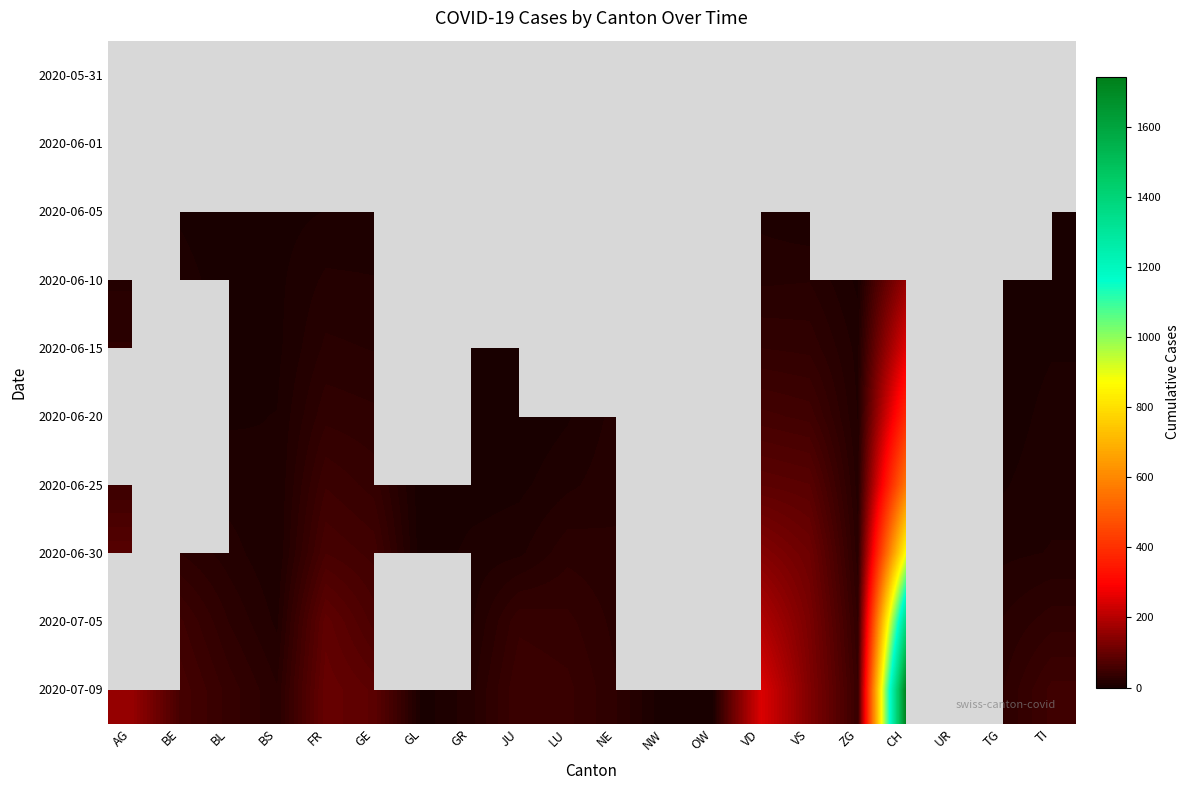

How many values in 2020-06-30 are above zero?

18